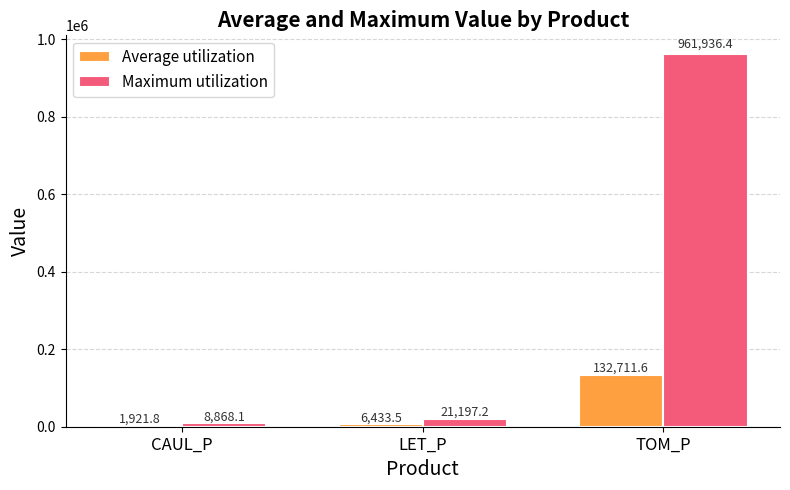

Is it true that Maximum utilization equals 21197.2 at LET_P?

True